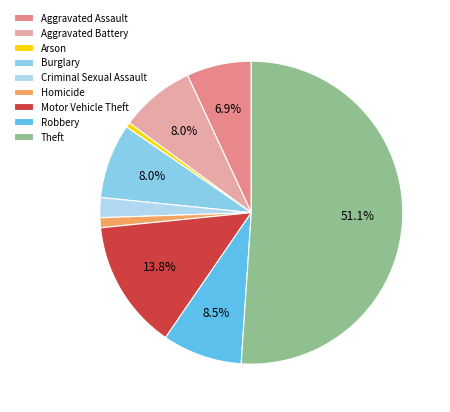

To the nearest percent, what percentage of the pie is Theft?

51%